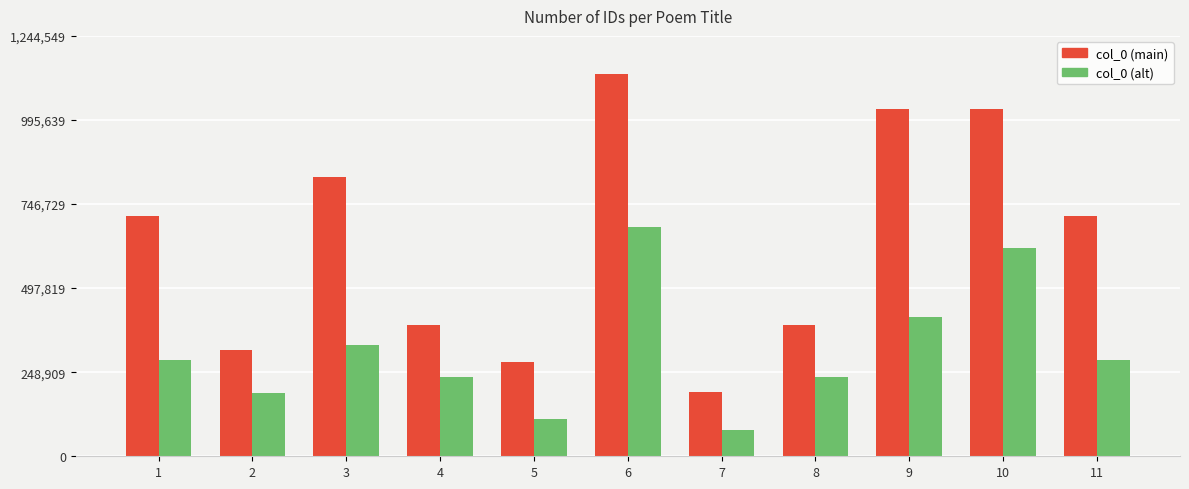

What is the maximum value shown in the chart?

1131409.0